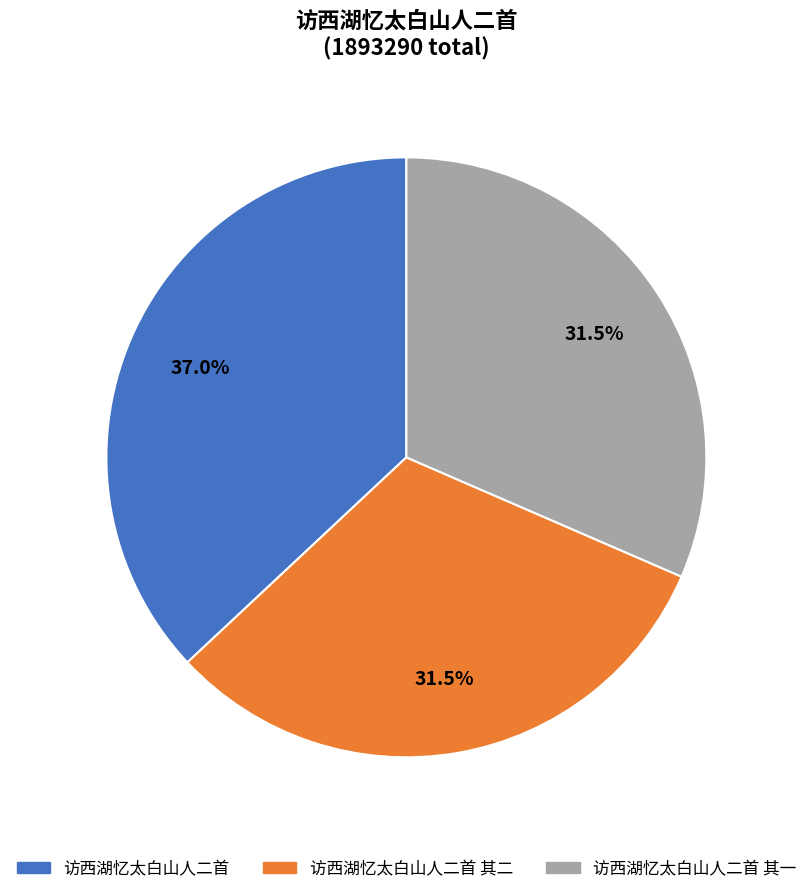

To the nearest percent, what is the average slice percentage?

33%